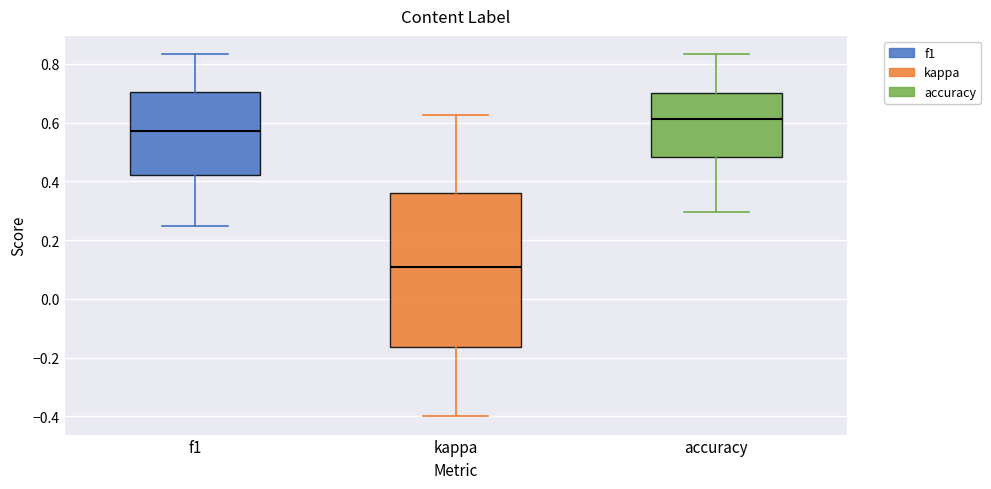

Reading left to right, read every box against the y-axis: the position of its median line, the range the box covers, and the ends of its whiskers. The values are not printed on the chart, so give them approximately, as read against the axis.

f1: median 0.58, box 0.42 to 0.70, whiskers 0.24 to 0.84
kappa: median 0.10, box -0.16 to 0.36, whiskers -0.40 to 0.62
accuracy: median 0.62, box 0.48 to 0.70, whiskers 0.30 to 0.84